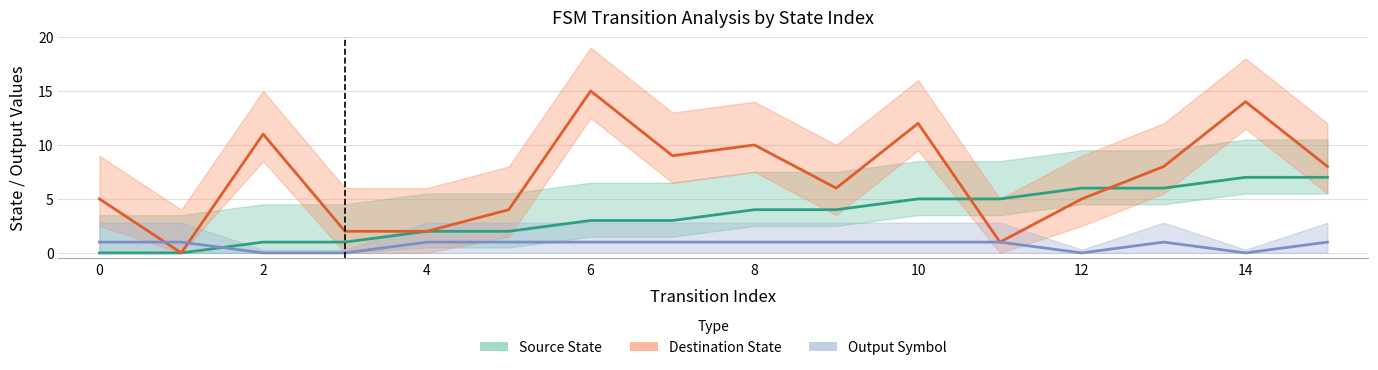

Where is the first local minimum for destination_state?

1